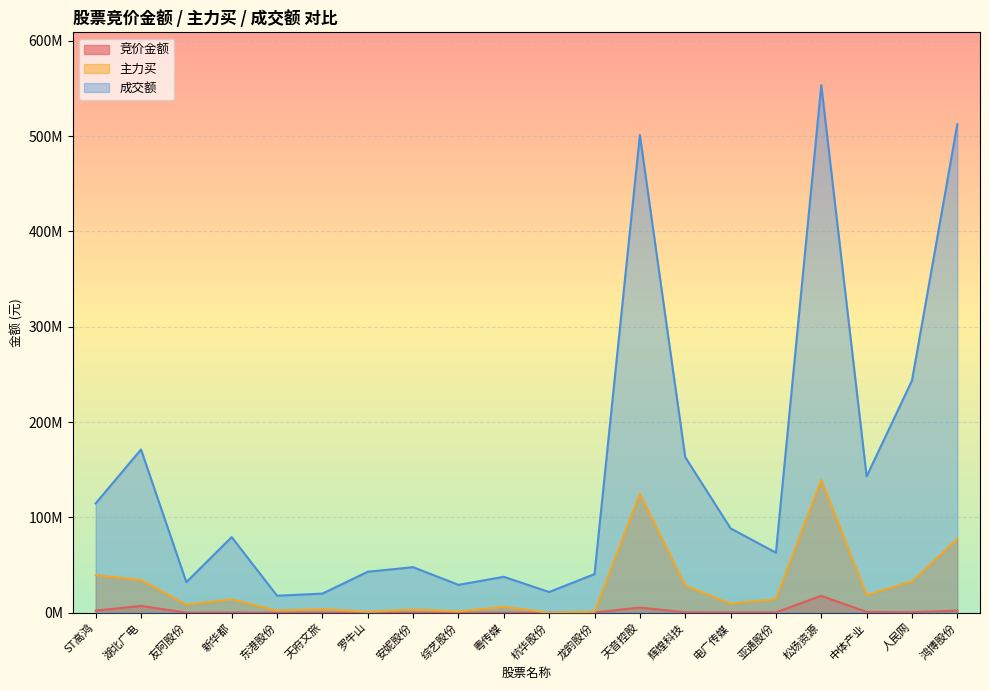

True or false: 成交额 has a value of 33306878 at 杭华股份.

False